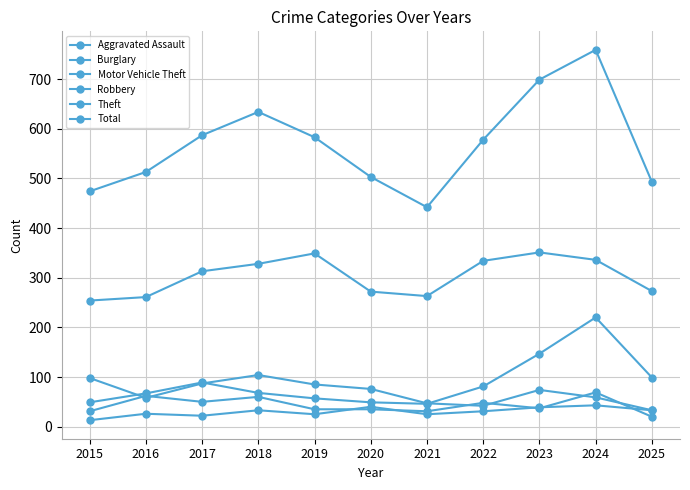

List the labels in order of Theft value, smallest first.

2015, 2016, 2021, 2020, 2025, 2017, 2018, 2022, 2024, 2019, 2023